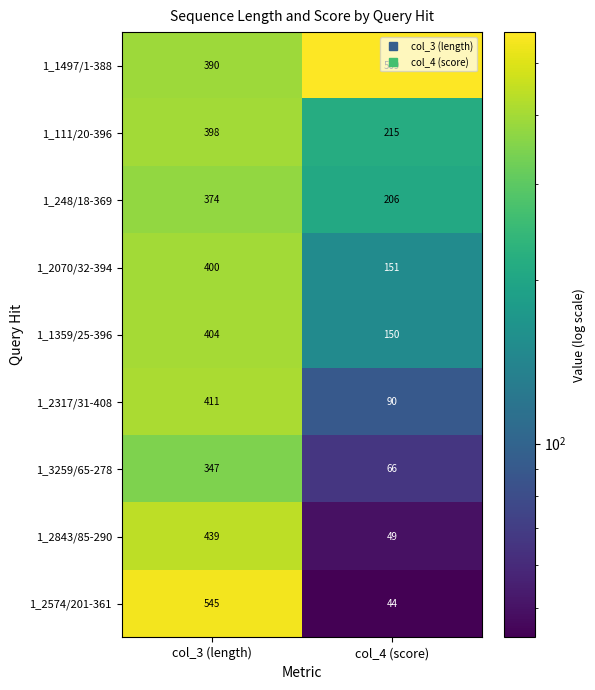

At which category is the sum across all series the highest?

col_3 (length)